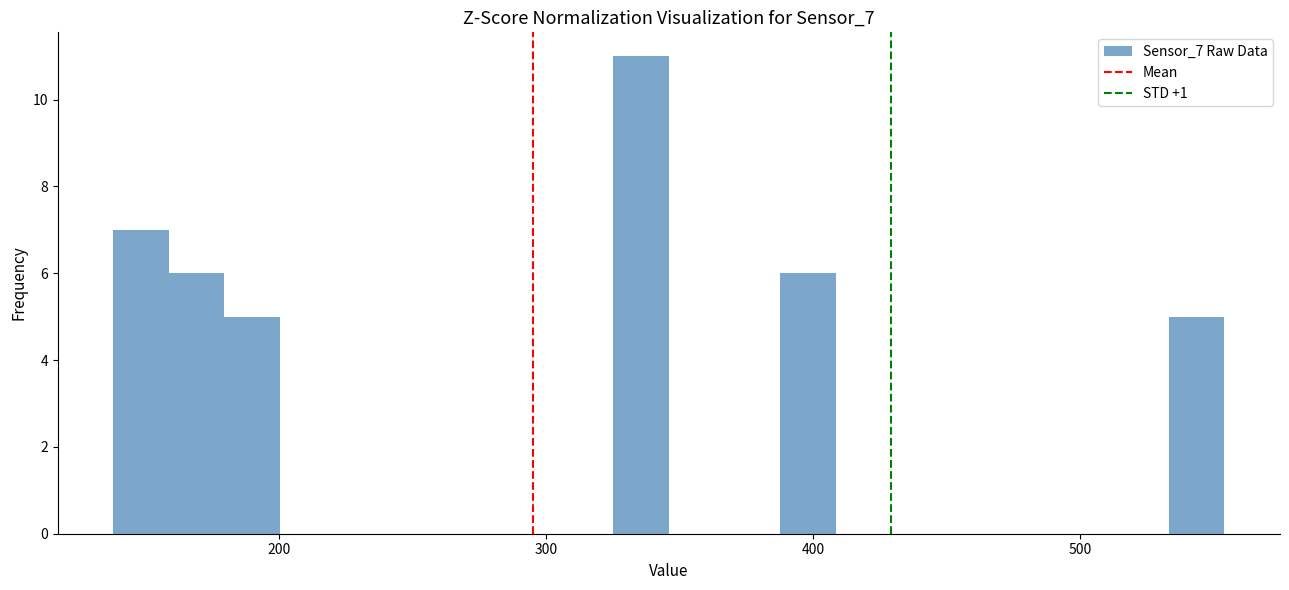

Around what value on the x-axis is the tallest bar? Give the approximate position of its centre, as read against the axis.

340